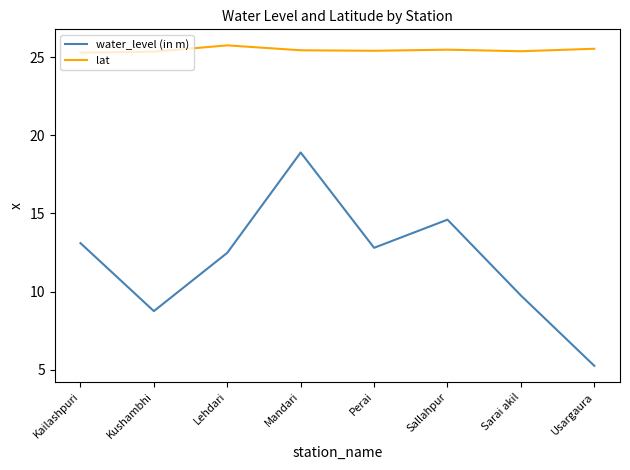

True or false: water_level (in m) has a value of 3.0 at Sallahpur.

False